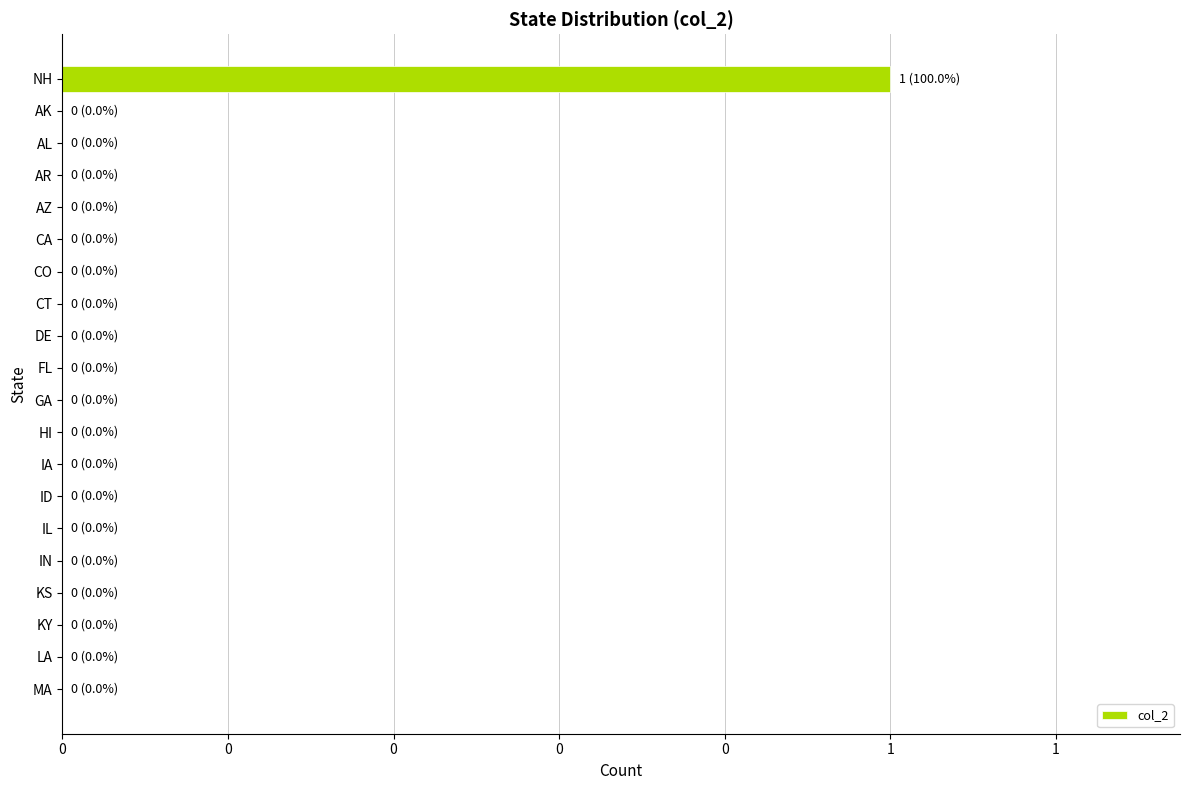

How many data points are above 0?

1